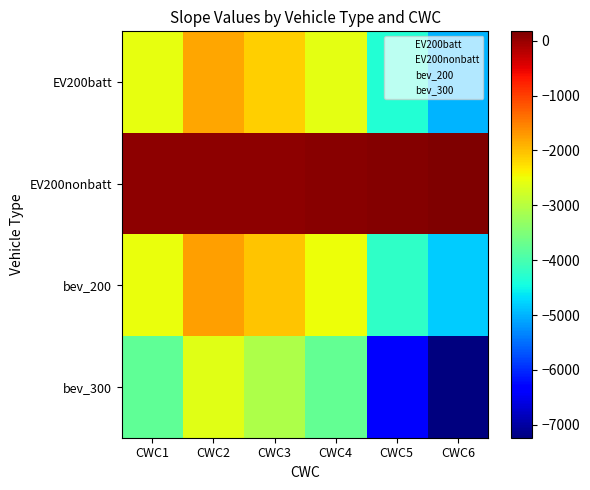

What is the maximum value shown in the chart?

169.9